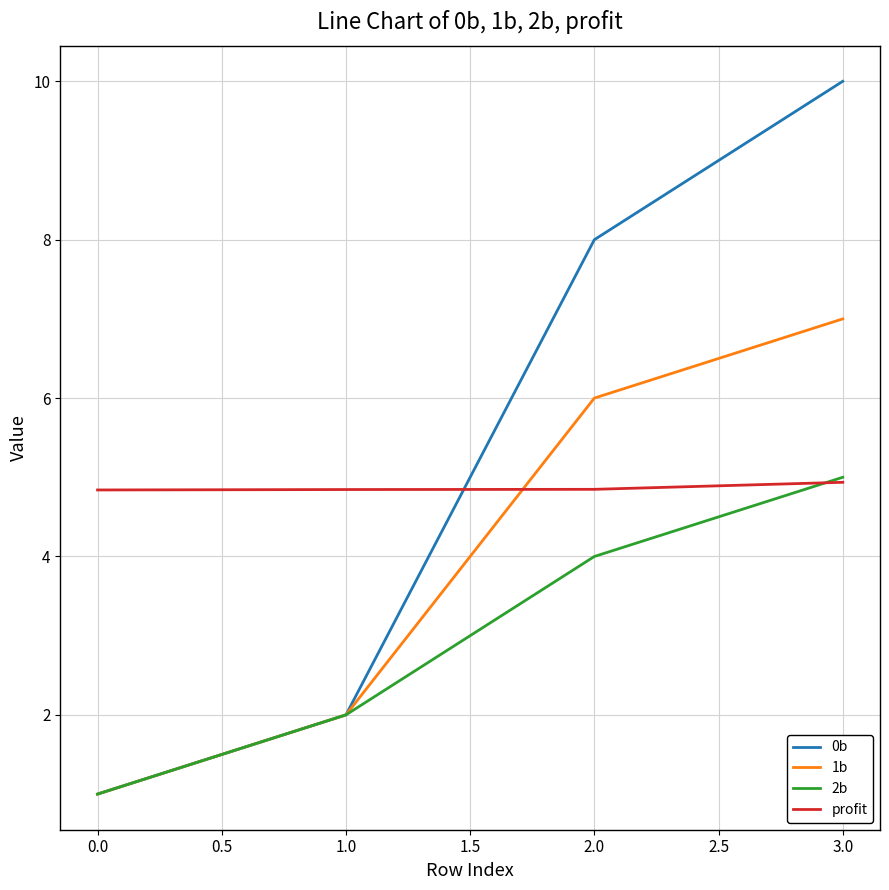

The value of 0b at 0.0 is 1.0. True or false?

True